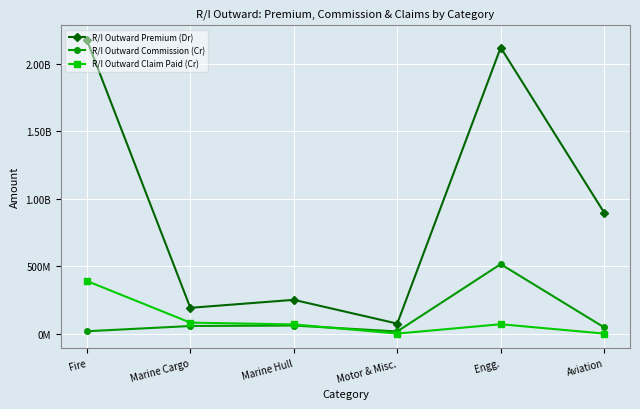

In R/I Outward Premium (Dr), how many points are higher than both neighbors (excluding endpoints)?

2